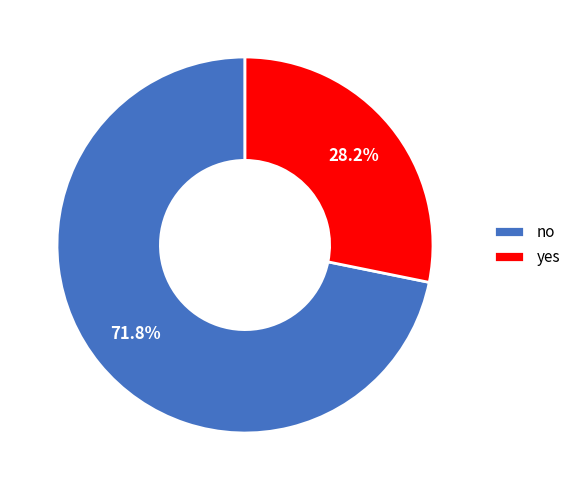

To the nearest percent, what percentage of the pie is yes?

28%